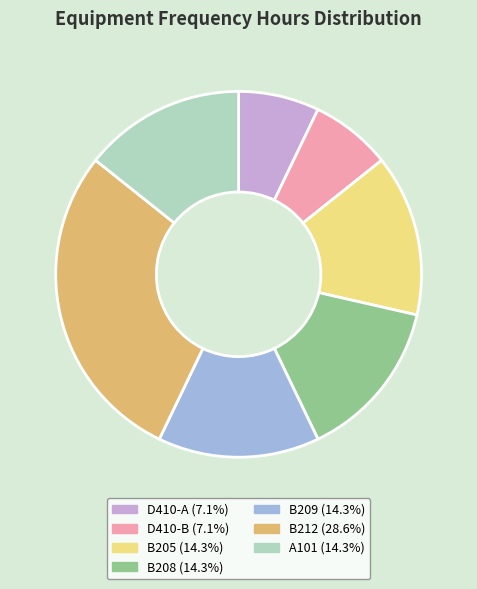

What is the largest slice in the pie chart?

B212